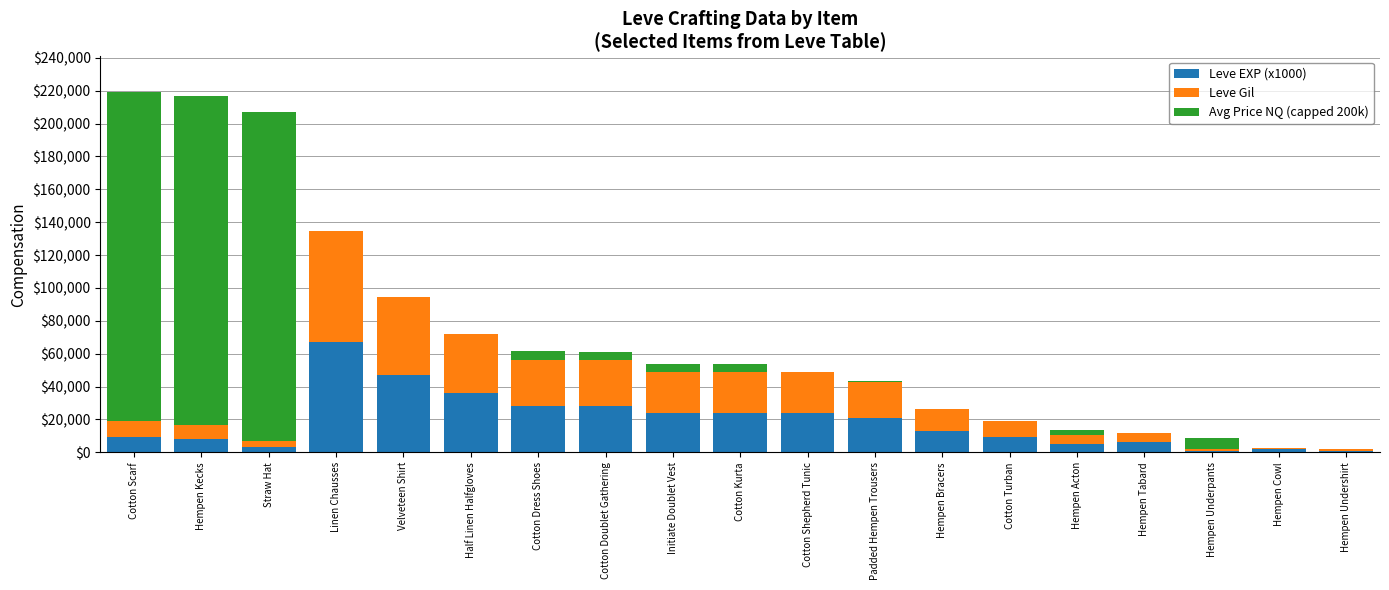

The value of Leve EXP (x1000) at Cotton Kurta is 24000. True or false?

True